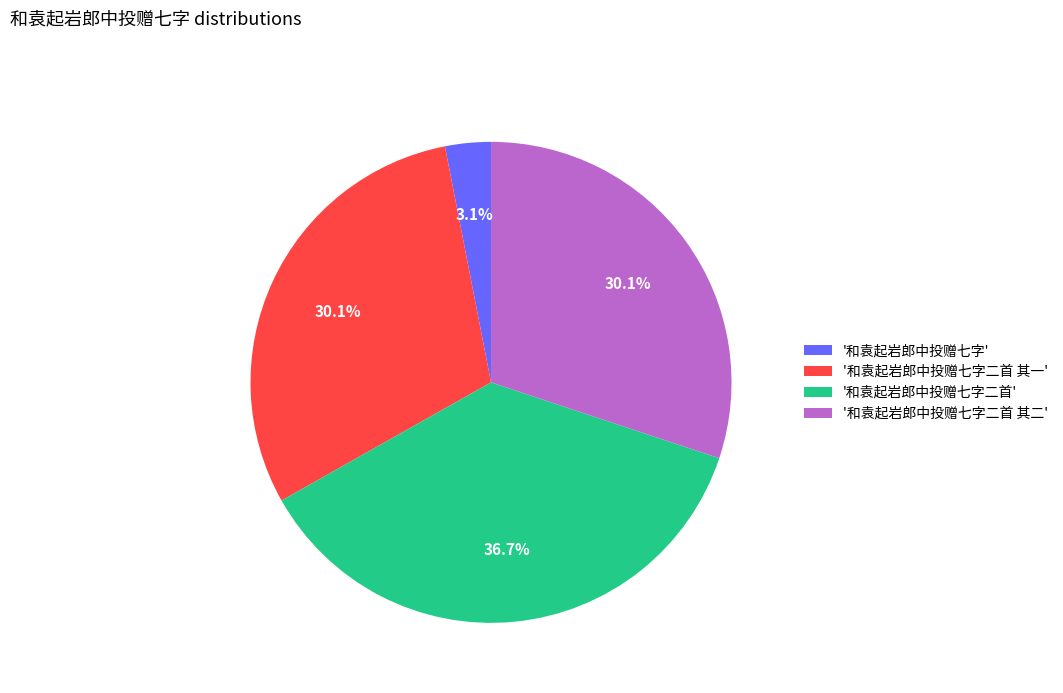

Approximately how many times larger is the value at '和袁起岩郎中投赠七字二首' compared to '和袁起岩郎中投赠七字二首 其二'?

1.2